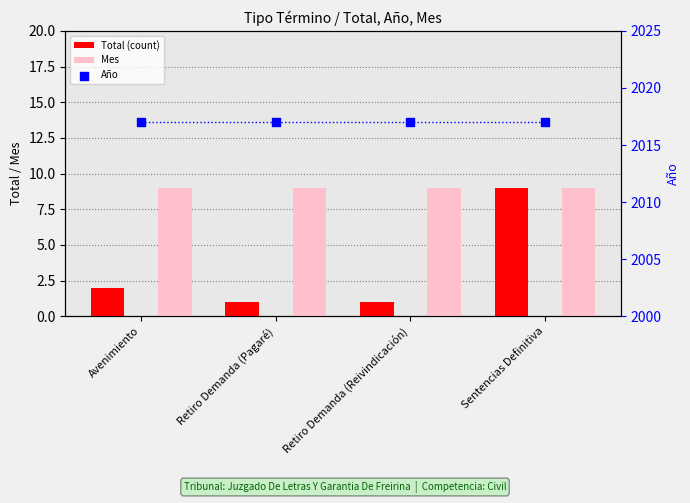

Which series has the largest total across all categories?

Año